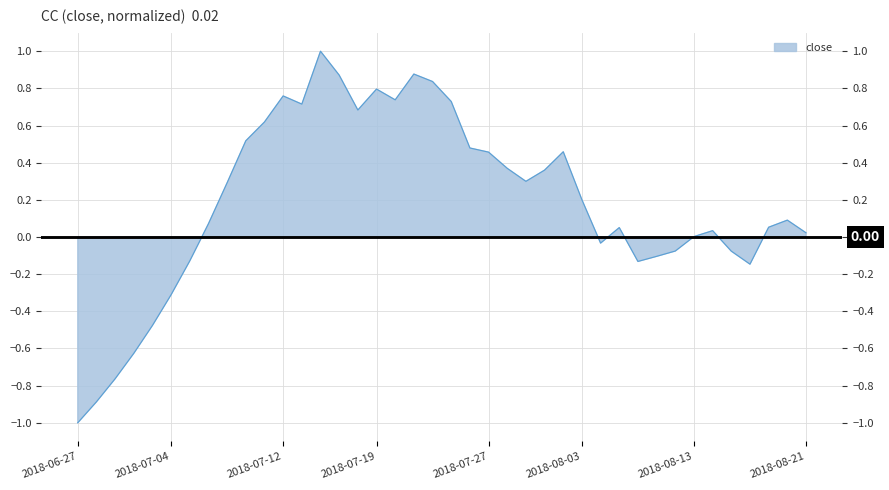

True or false: there are more than 1 points higher than both neighbors.

True